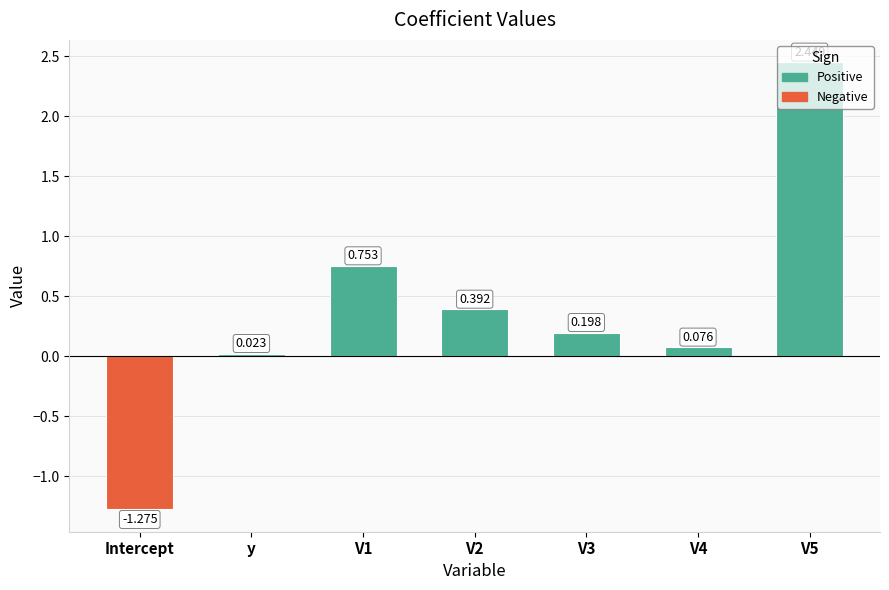

At which label is the value closest to 0?

y